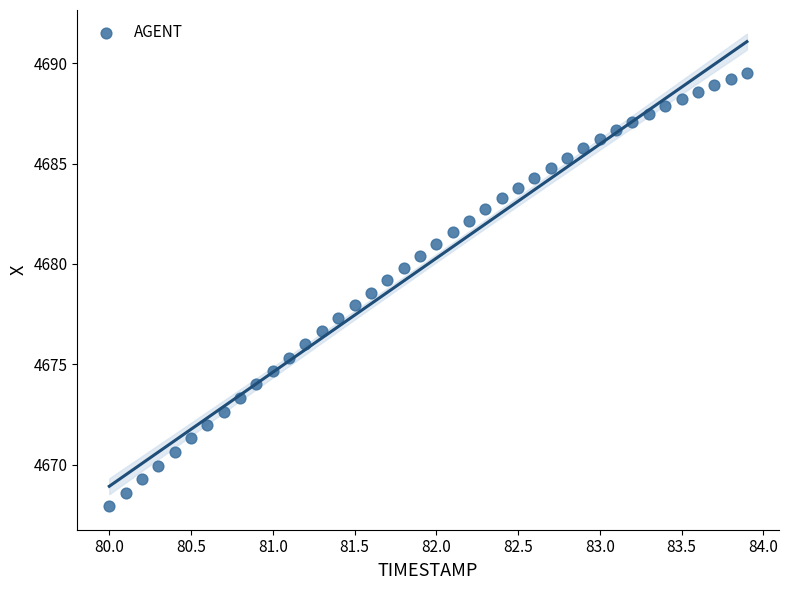

What is the range of Y values (max minus min)?

21.6